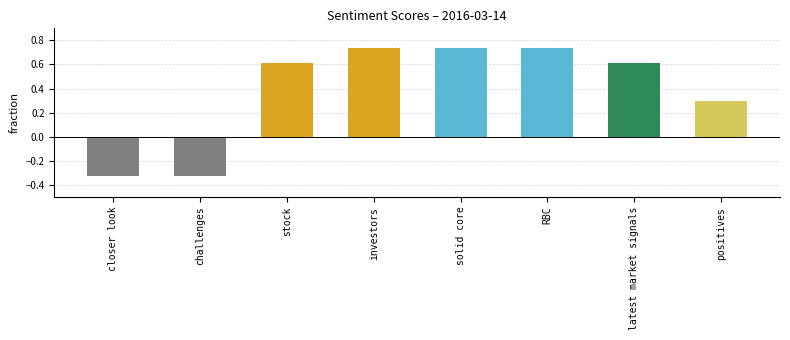

What is the change in value from stock to investors?

+0.1